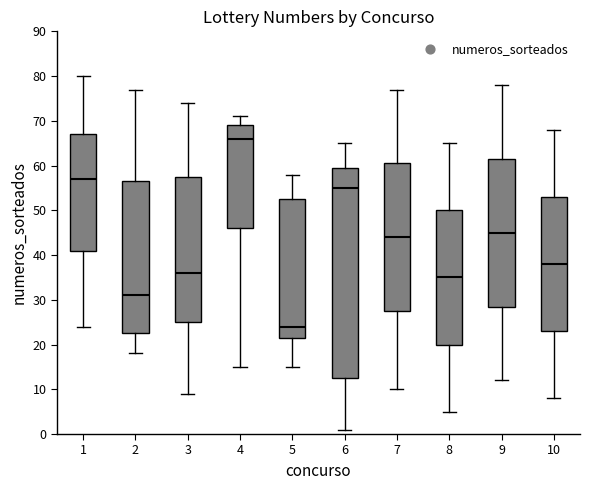

Where is the upper edge of the box at x = 5 on the y-axis? The values are not printed on the chart, so give them approximately, as read against the axis.

53